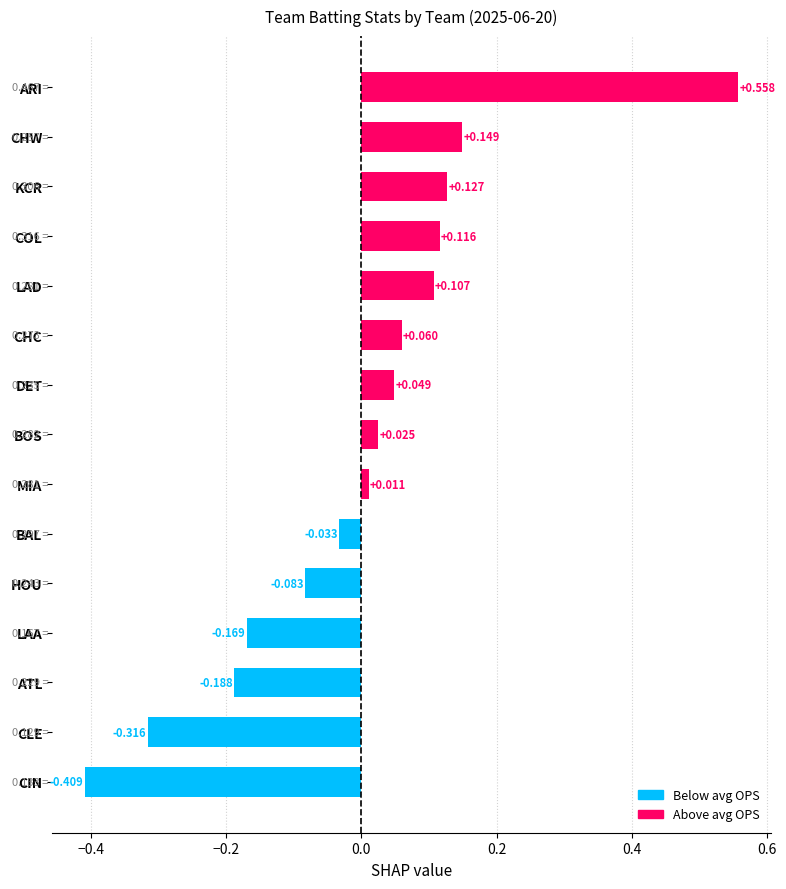

Which category has the lowest value across all series?

CIN